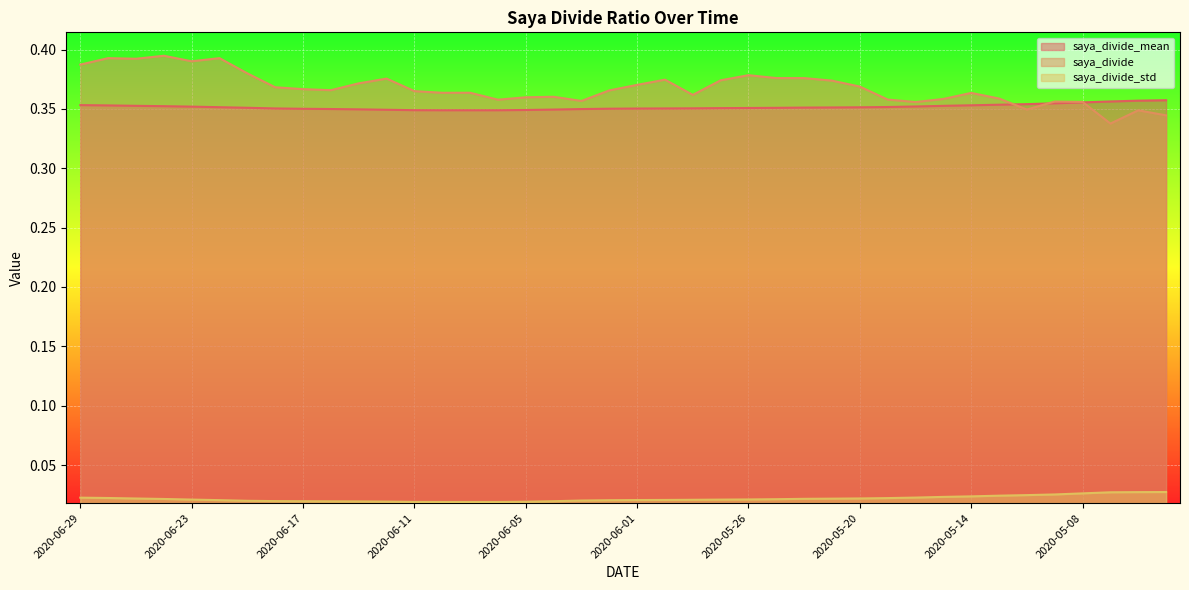

In saya_divide, how many points are lower than both neighbors (excluding endpoints)?

10